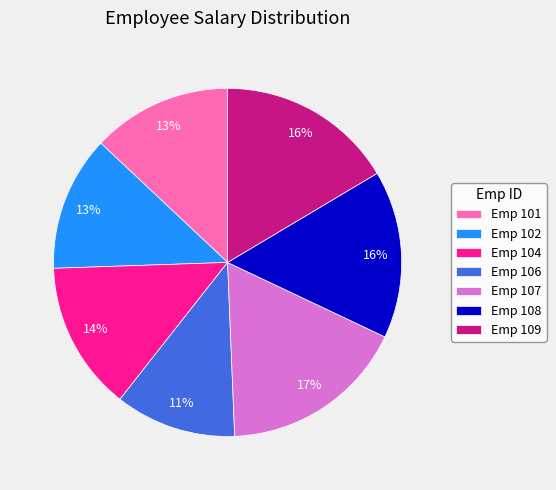

True or false: Emp 106 accounts for 17% of the total.

False